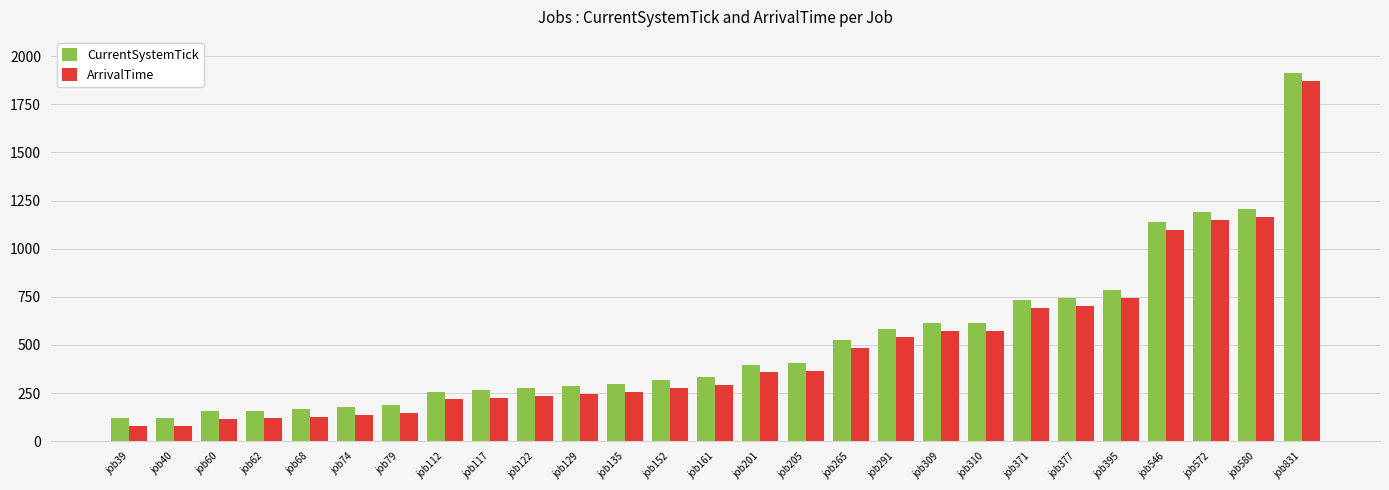

Is it true that CurrentSystemTick equals 522 at job152?

False